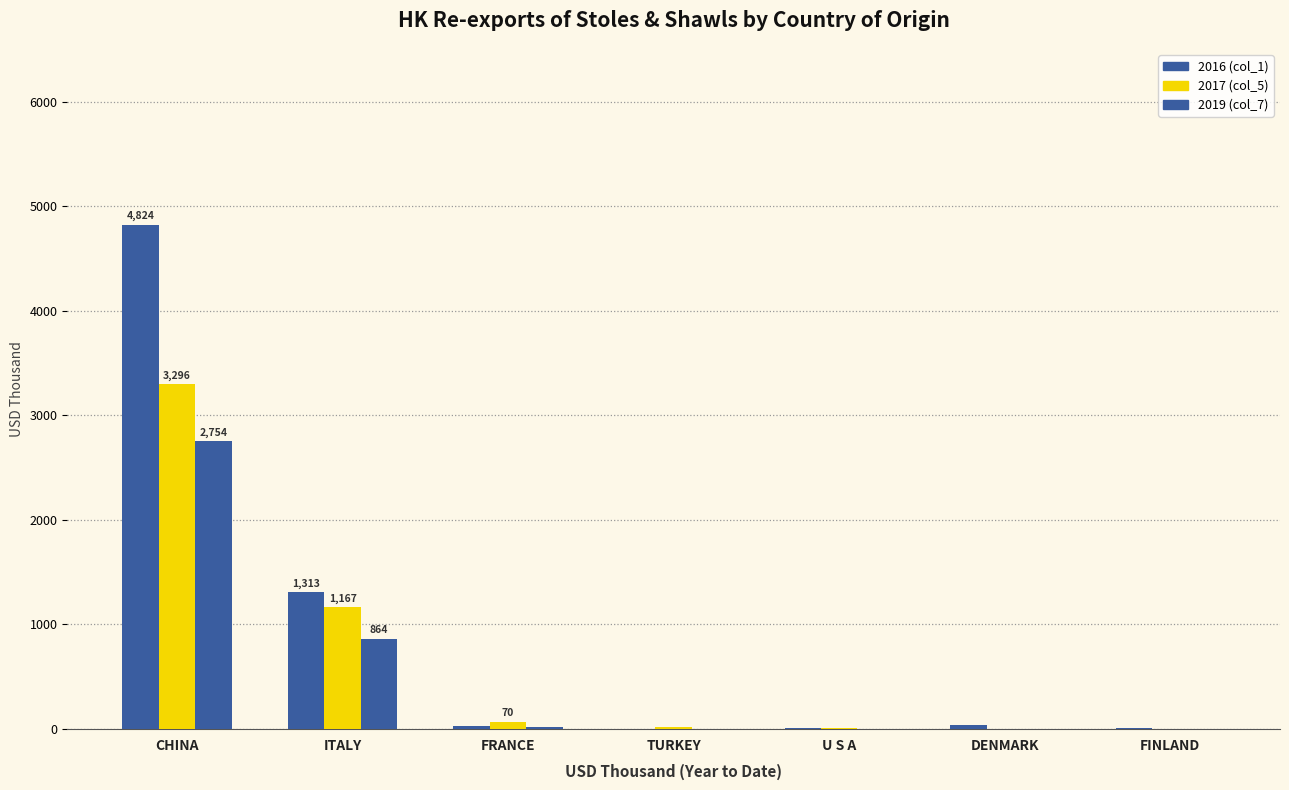

Count the number of data series in this chart.

3